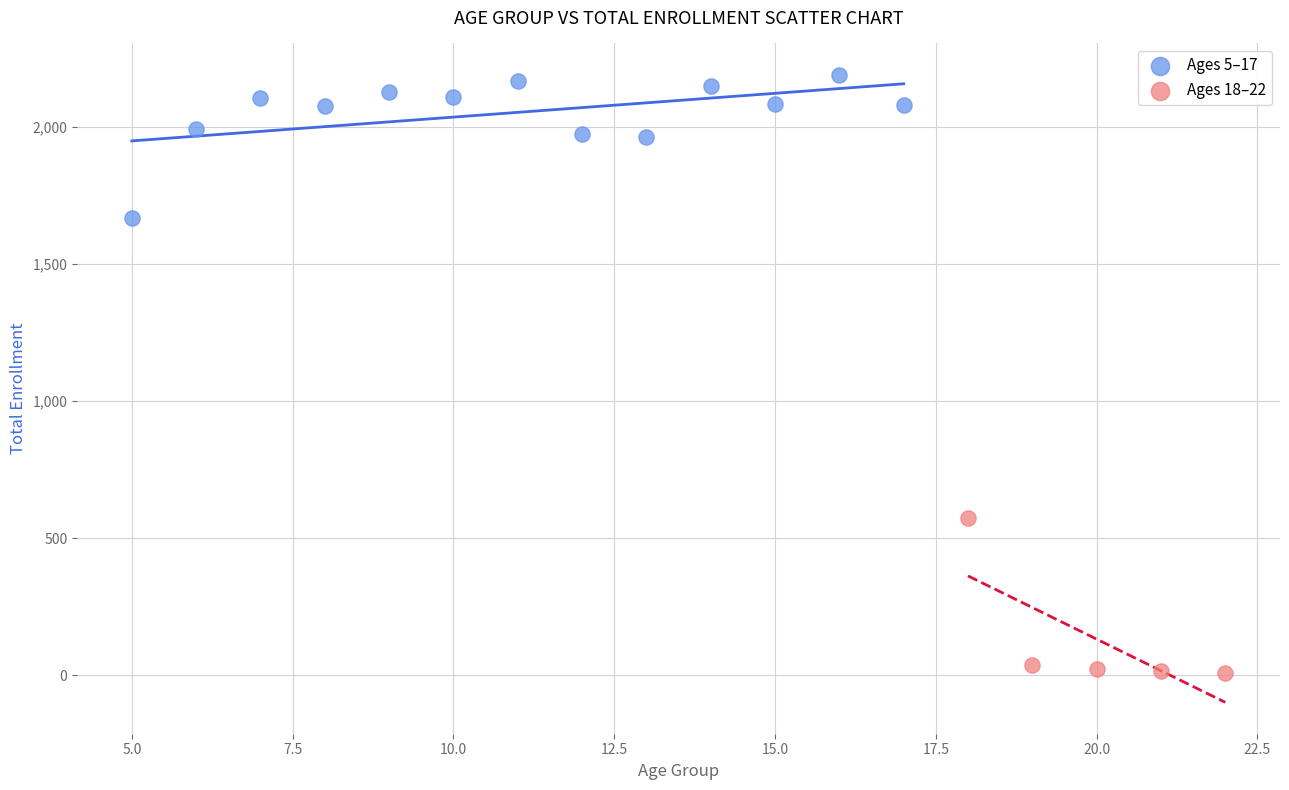

What are all the series names shown in the legend?

Ages 5–17, Ages 18–22